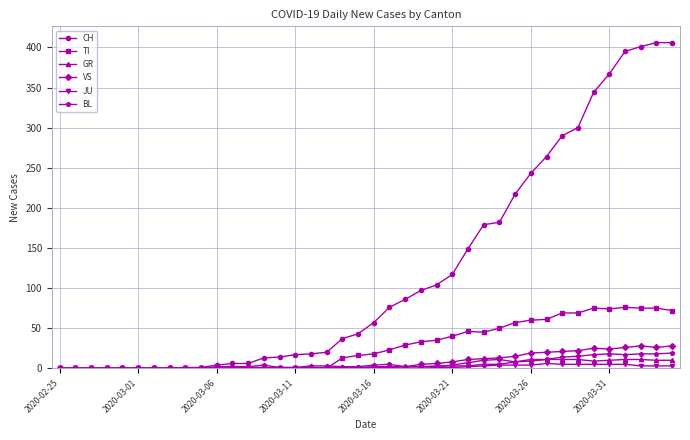

True or false: TI has more than 1 points higher than both neighbors.

True